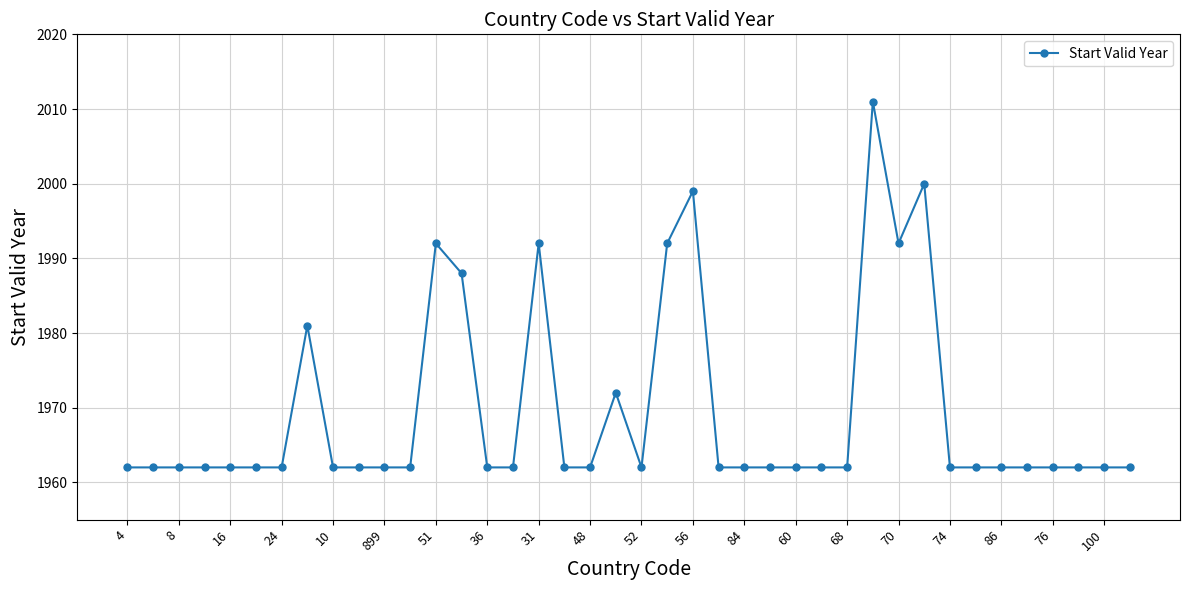

What is the minimum value shown in the chart?

1962